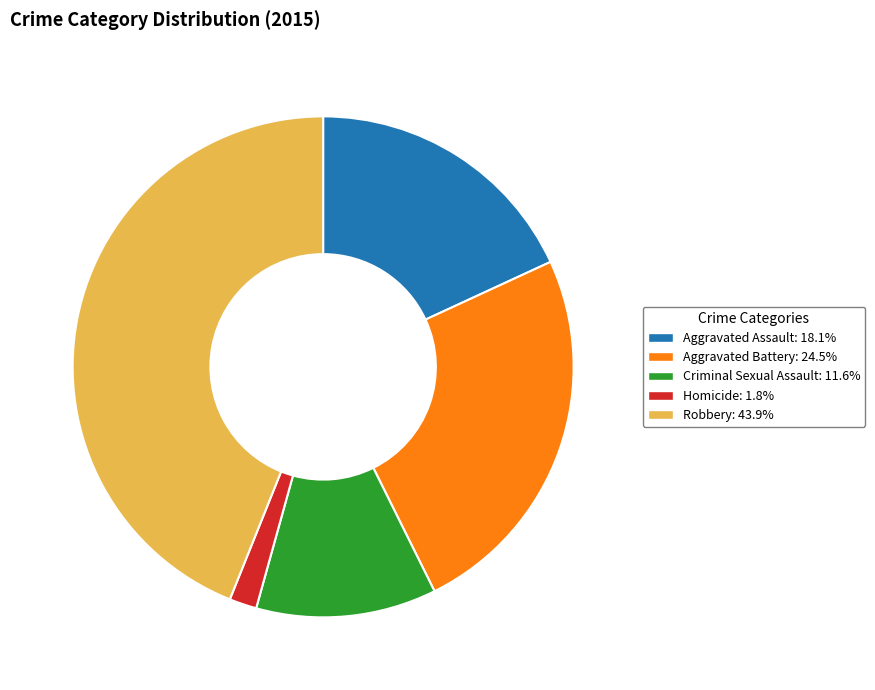

Which slice is the largest?

Robbery